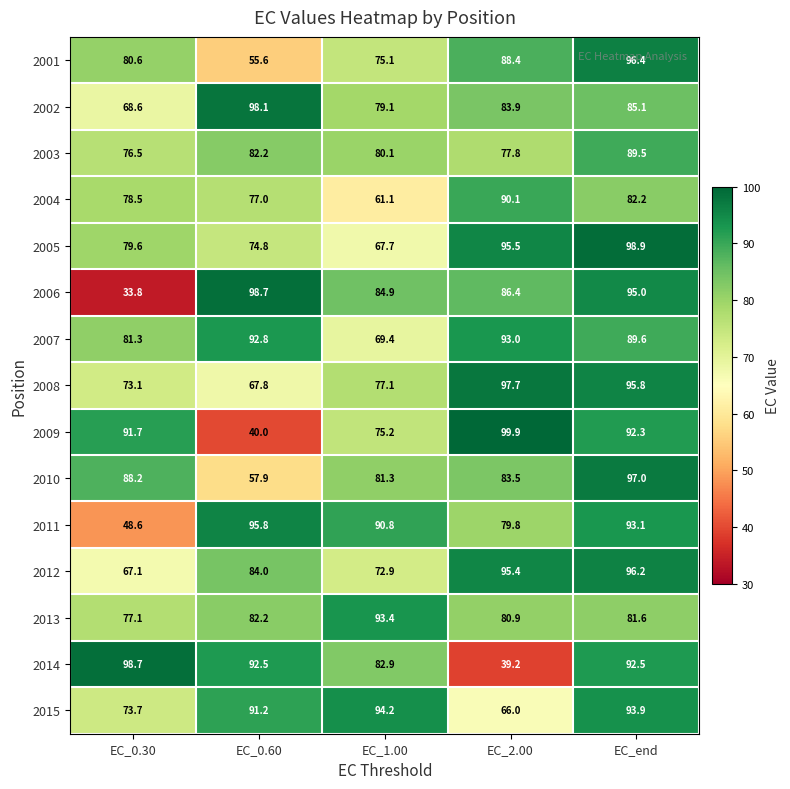

Rank the categories by 2012 value from lowest to highest.

EC_0.30, EC_1.00, EC_0.60, EC_2.00, EC_end